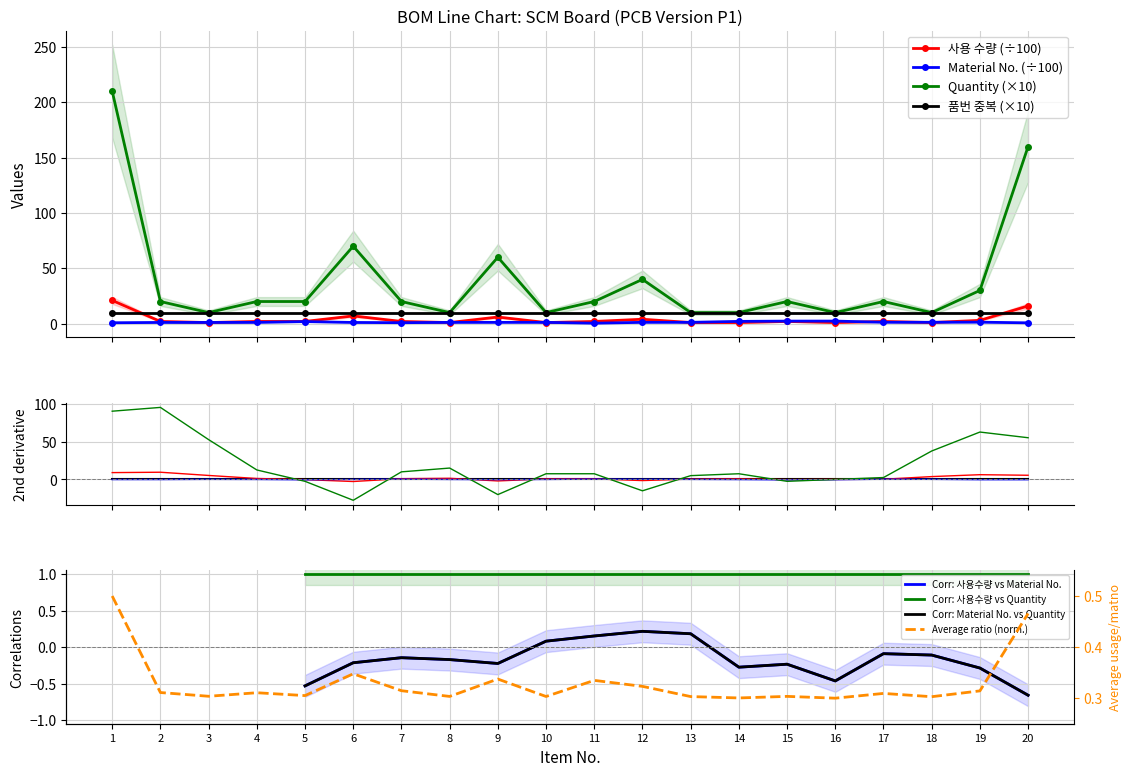

How many data points in Material No. are above 1?

16